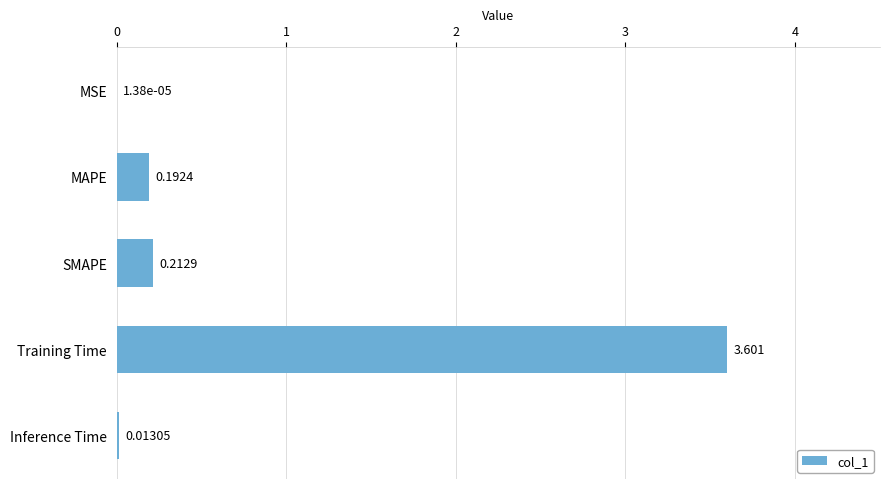

What is the greatest value displayed?

3.6